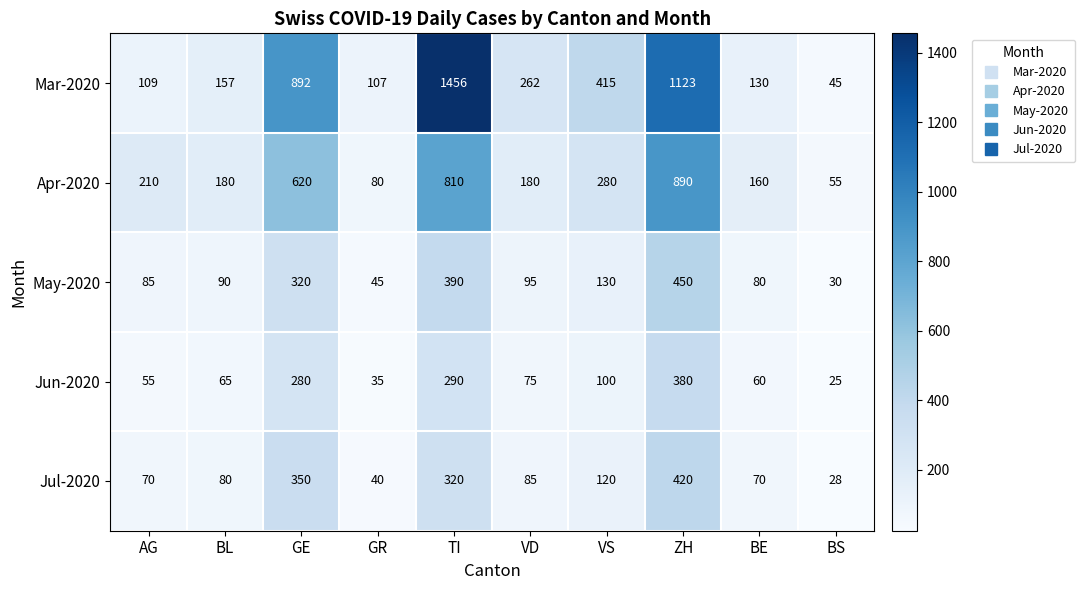

At how many categories does at least one series exceed 1380?

1